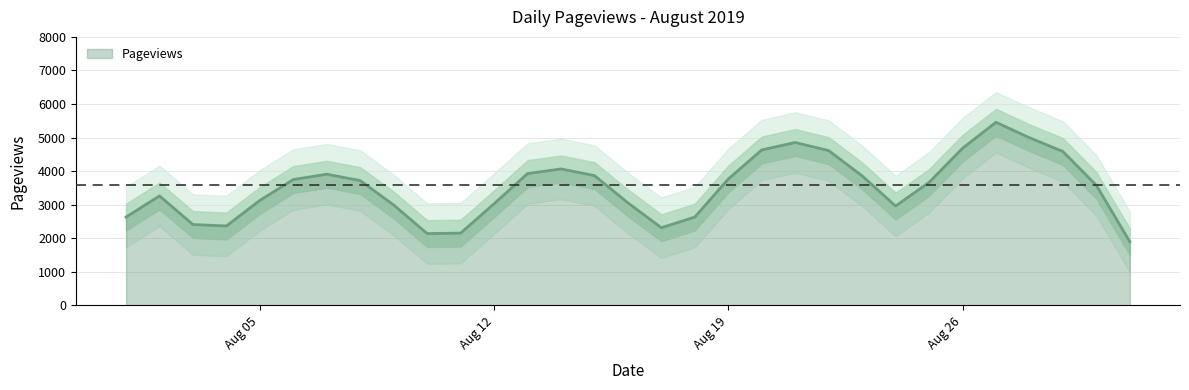

What is the maximum value for Pageviews?

5457.0